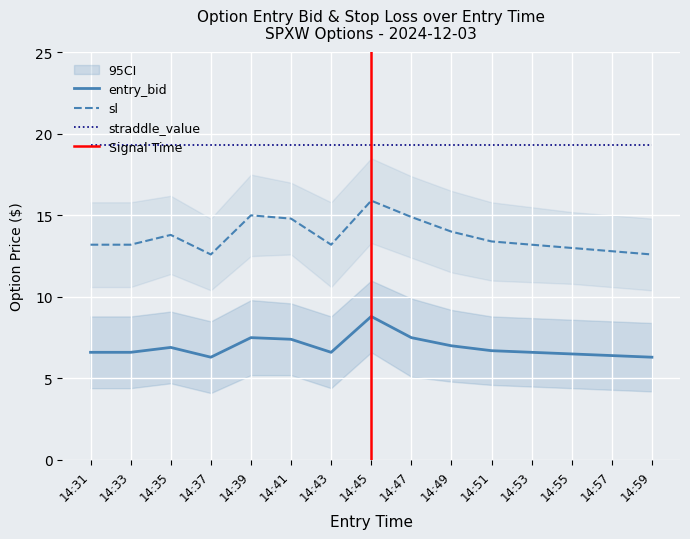

Where is the first local maximum for sl?

14:35